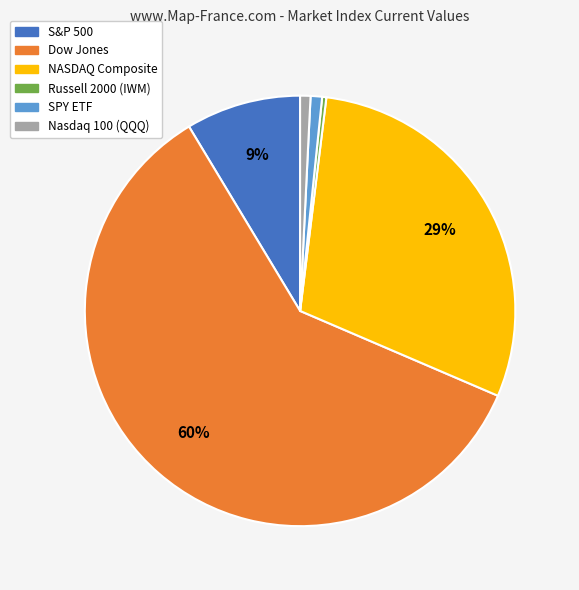

What is the largest slice in the pie chart?

Dow Jones